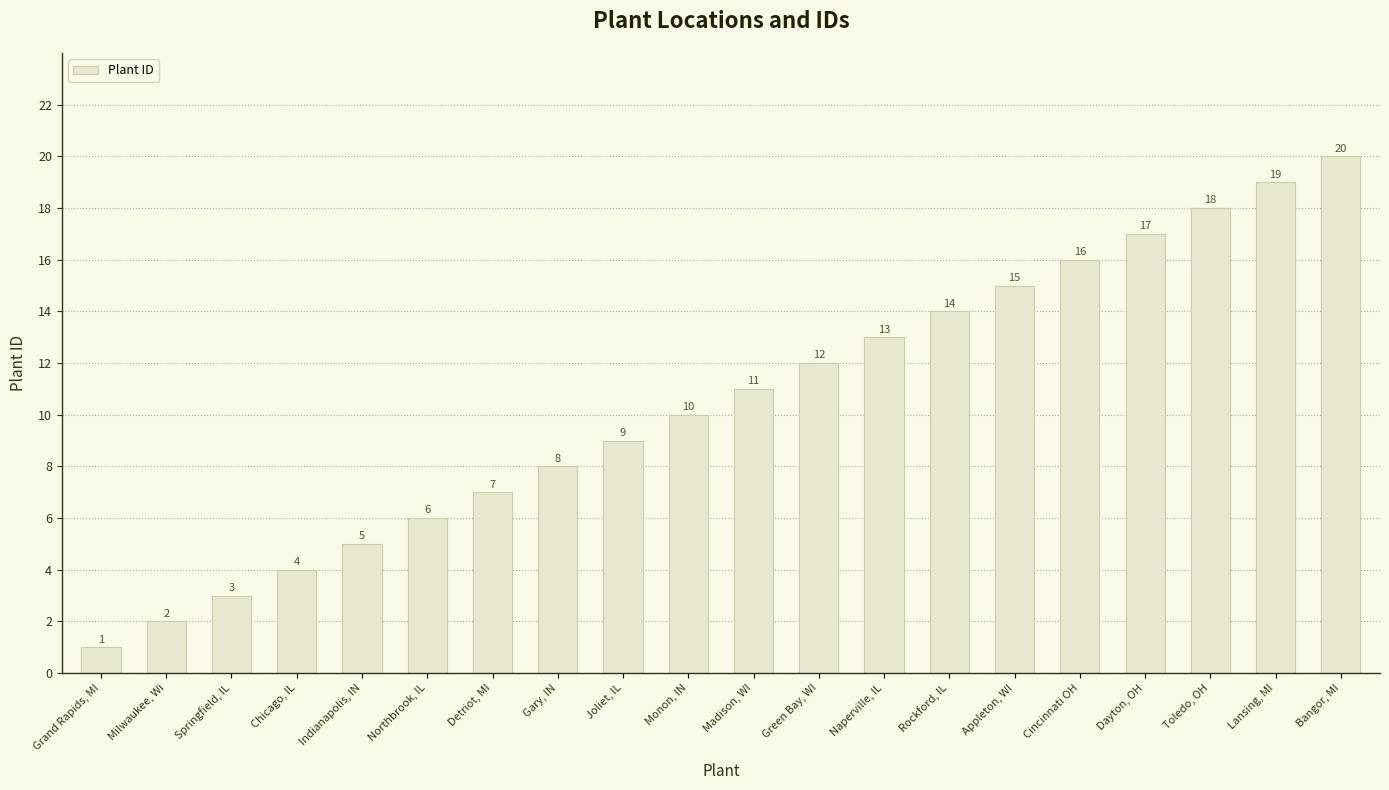

What is the label of the 14th bar from the left?

Rockford, IL